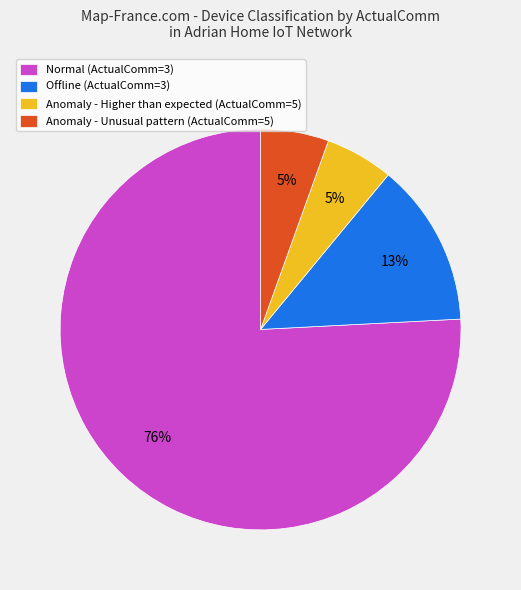

To the nearest percent, what percentage of the pie is Offline (ActualComm=3)?

13%